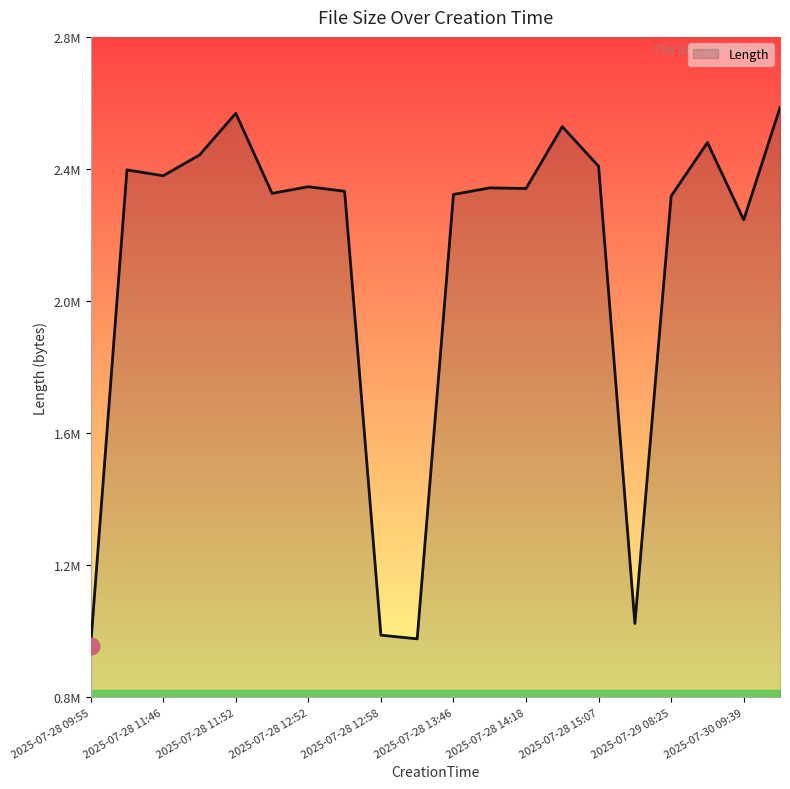

Does the chart display data point markers on the line(s)?

No